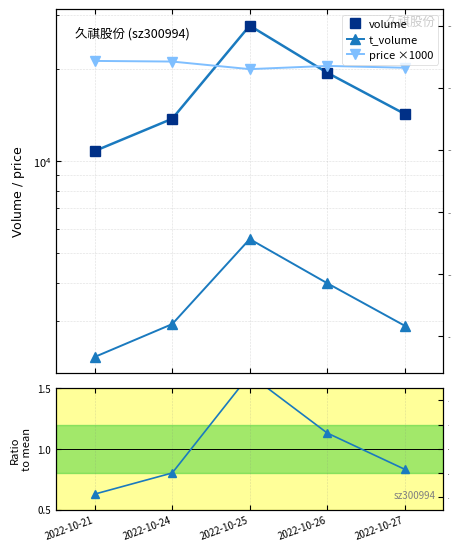

What is the value of the t_volume point at the 2nd from the left?

2934.0